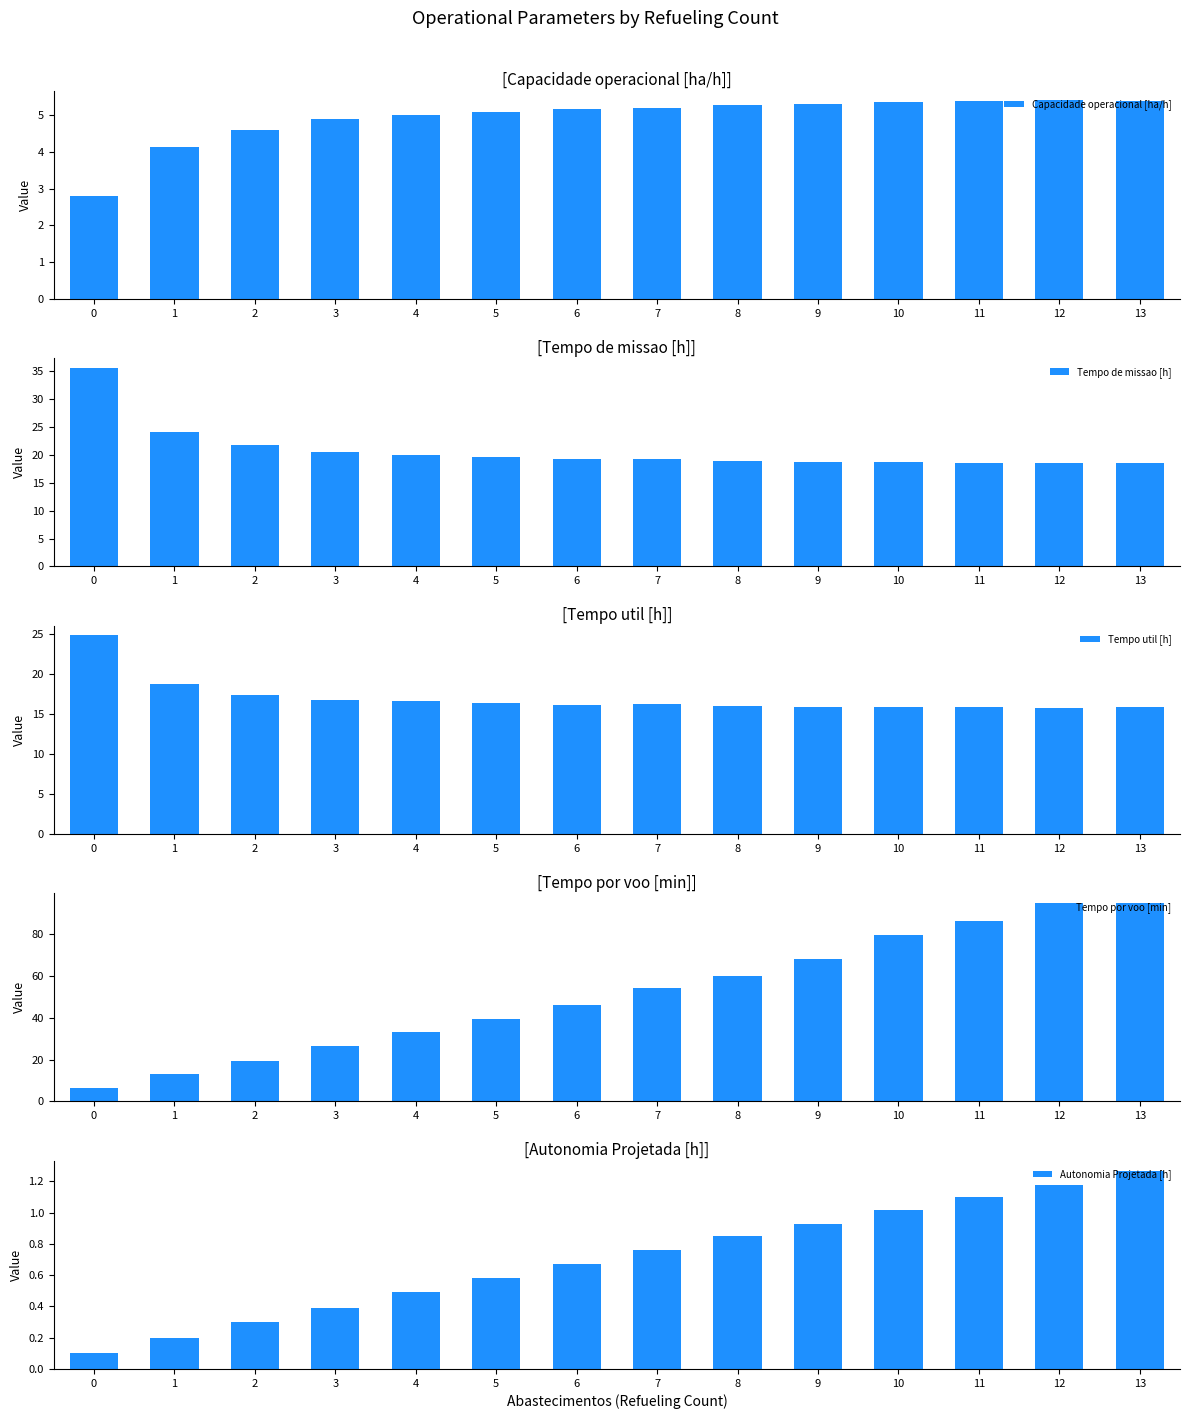

What is the total value across all series at 1?

60.0